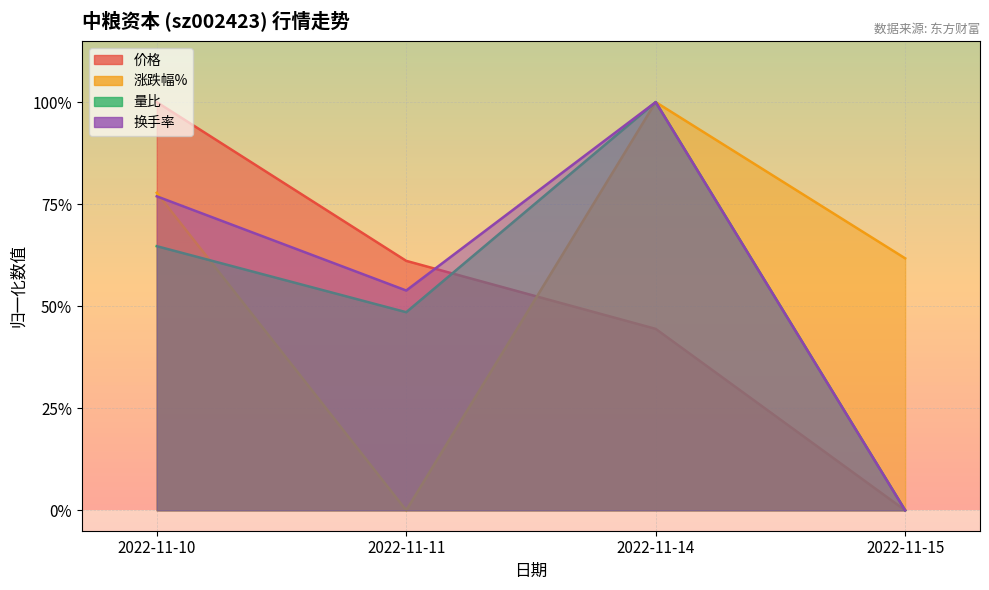

How many times do 量比 and 价格 cross each other?

1